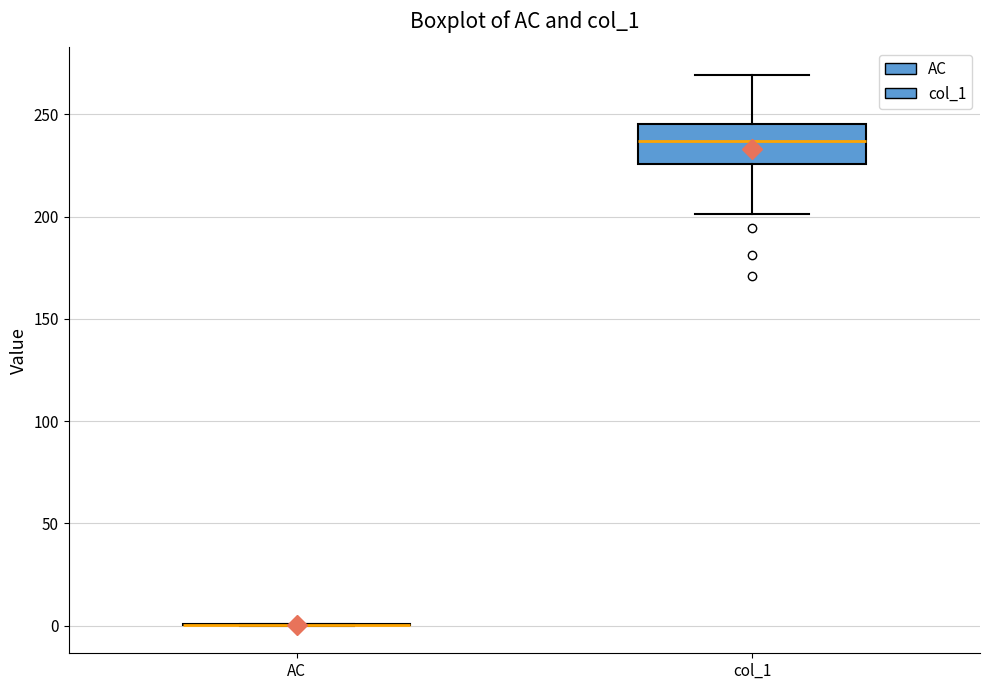

Where is the lower edge of the box for col_1 on the y-axis? The values are not printed on the chart, so give them approximately, as read against the axis.

225